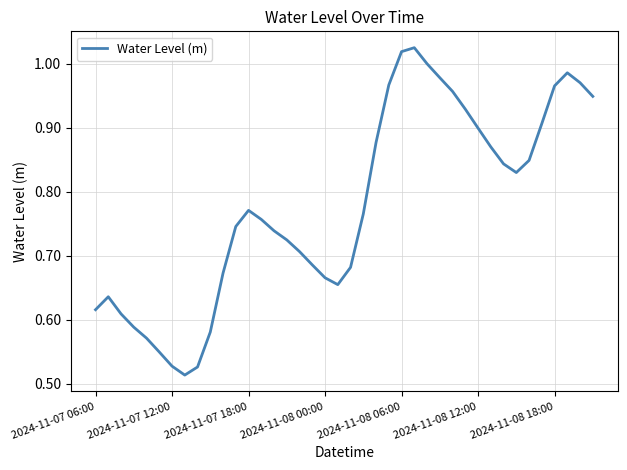

True or false: the data shows 0.3 at 2024-11-08 18:00.

False